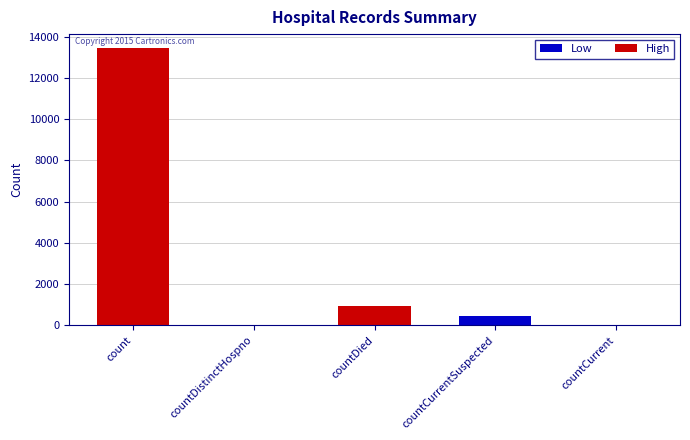

Reading right to left, transcribe all the data shown in this chart.

0	473	958	0	13449